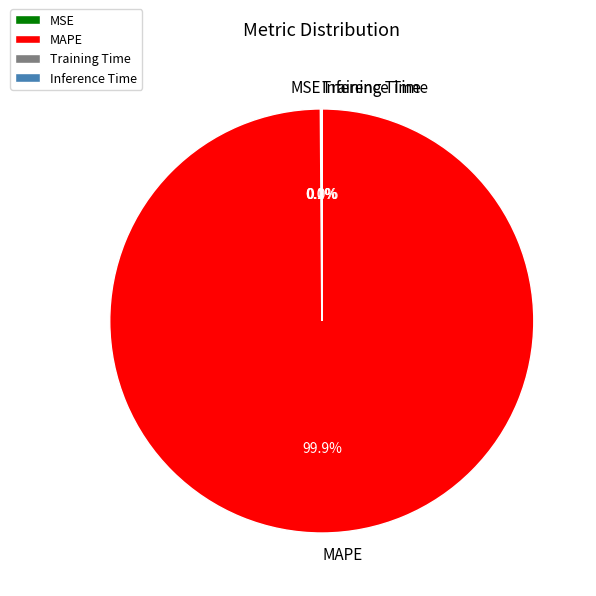

Which slice is the largest?

MAPE